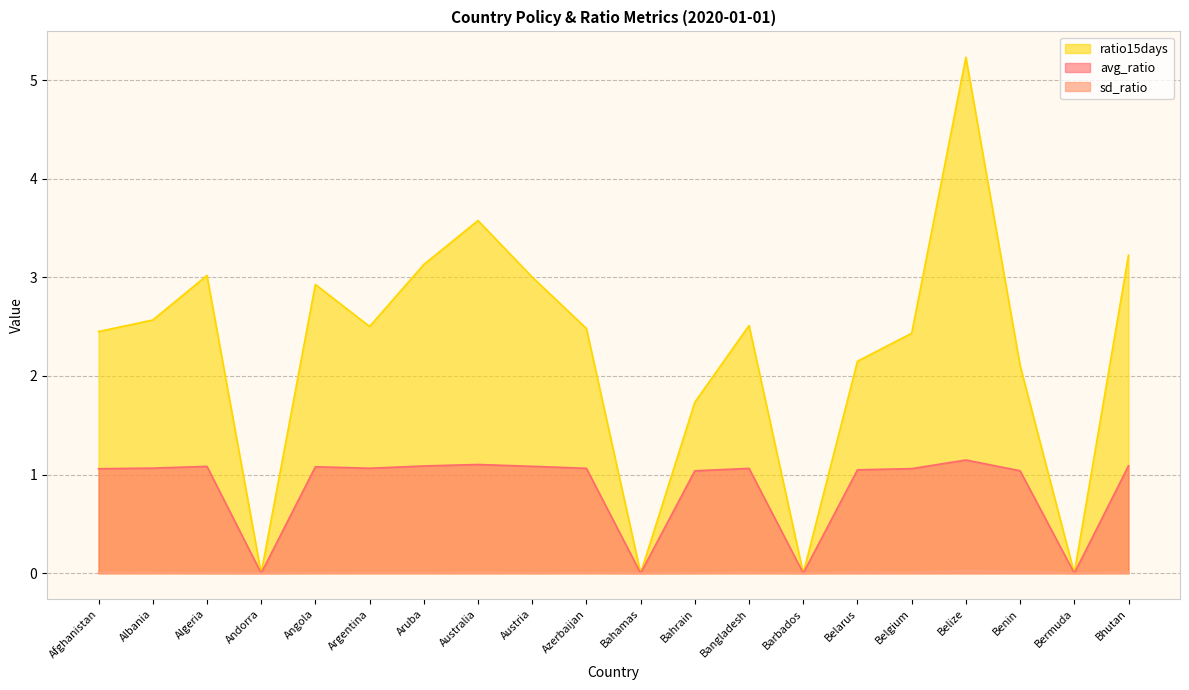

At which label is ratio15days closest to 2?

Benin